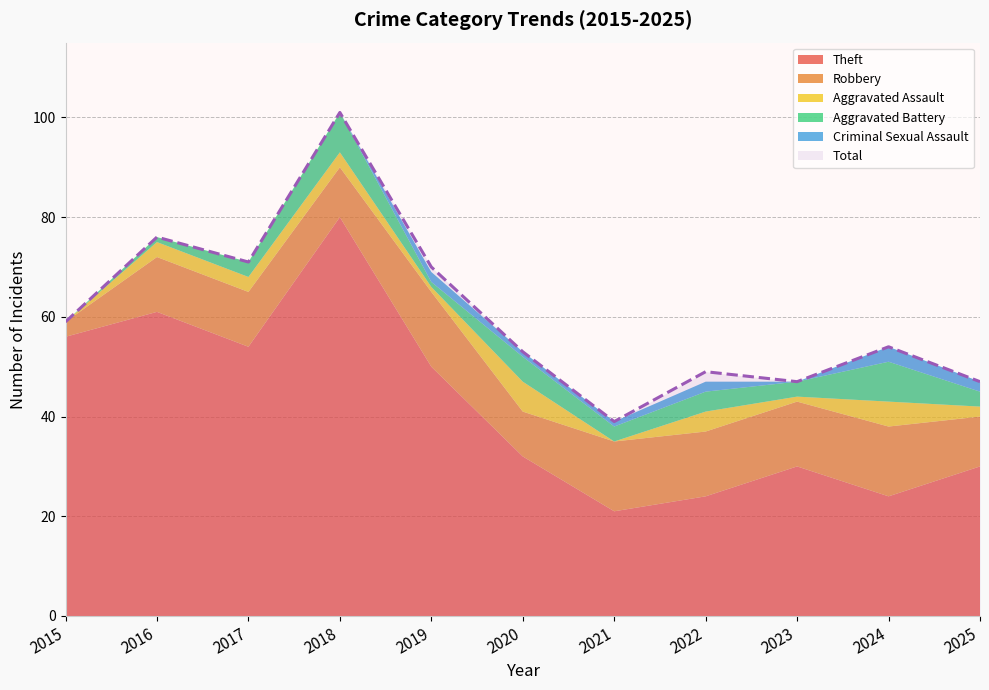

At which category is the sum across all series the highest?

2018